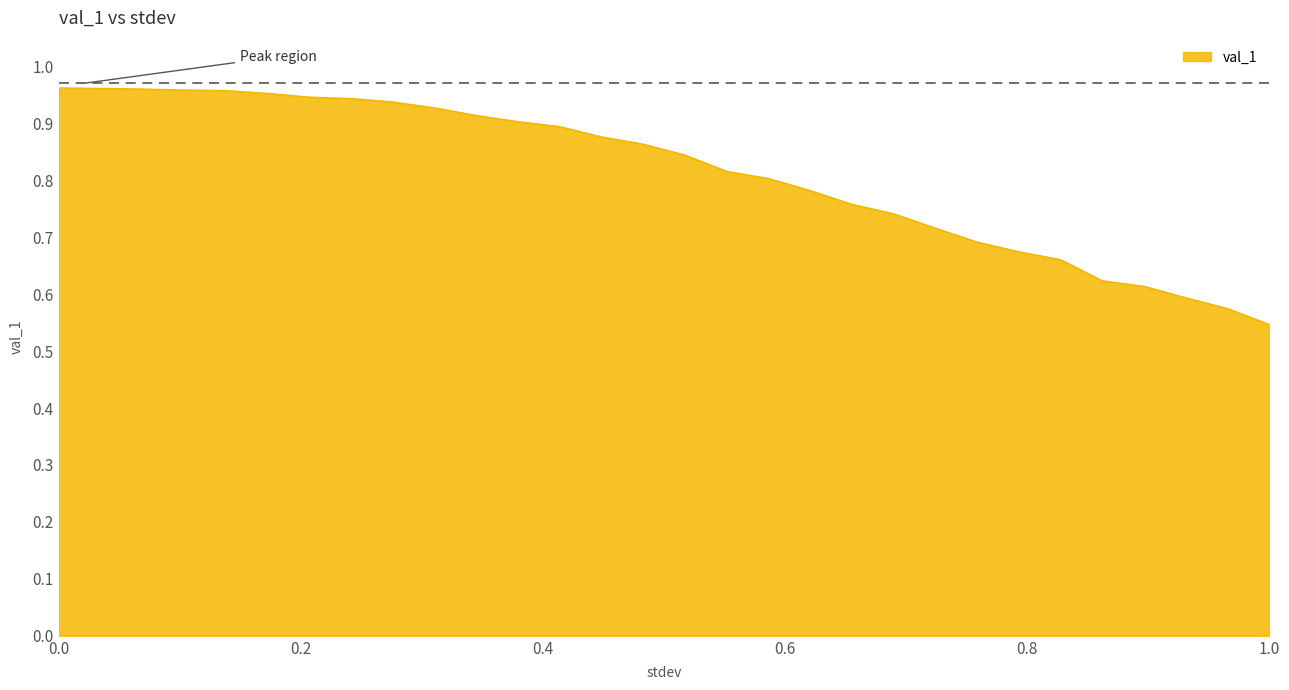

Does the chart display data point markers on the line(s)?

No